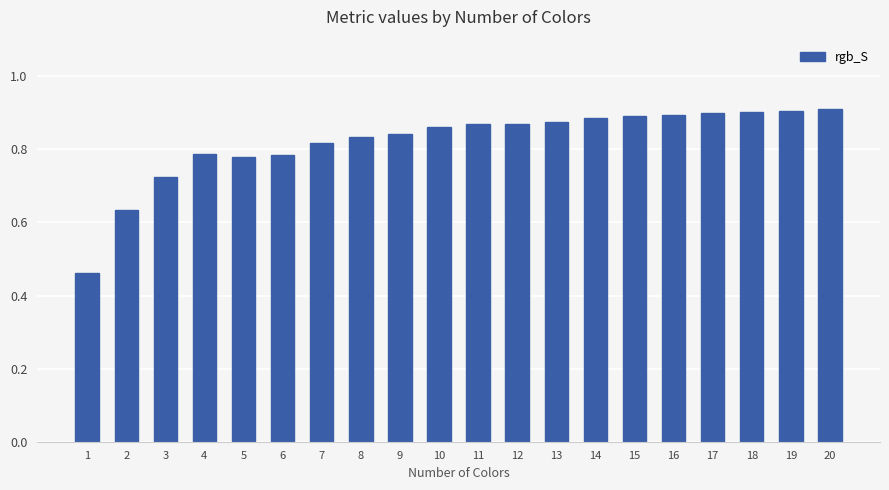

What is the sum of the values at 19 and 13?

1.8